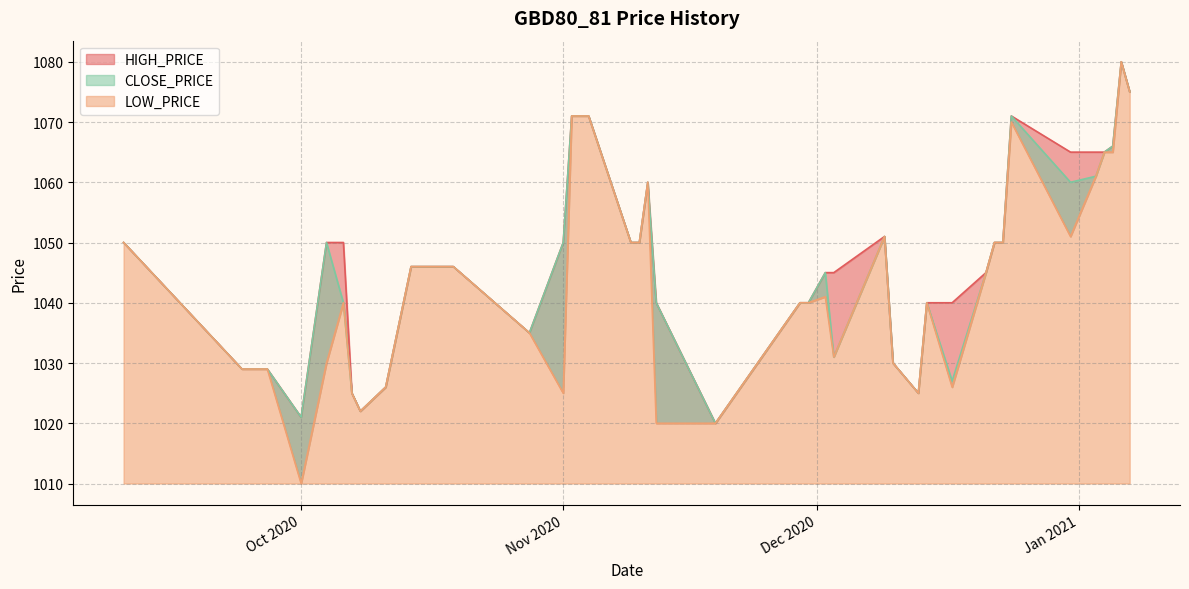

What is the label of the 4th point from the right?

2021-01-04